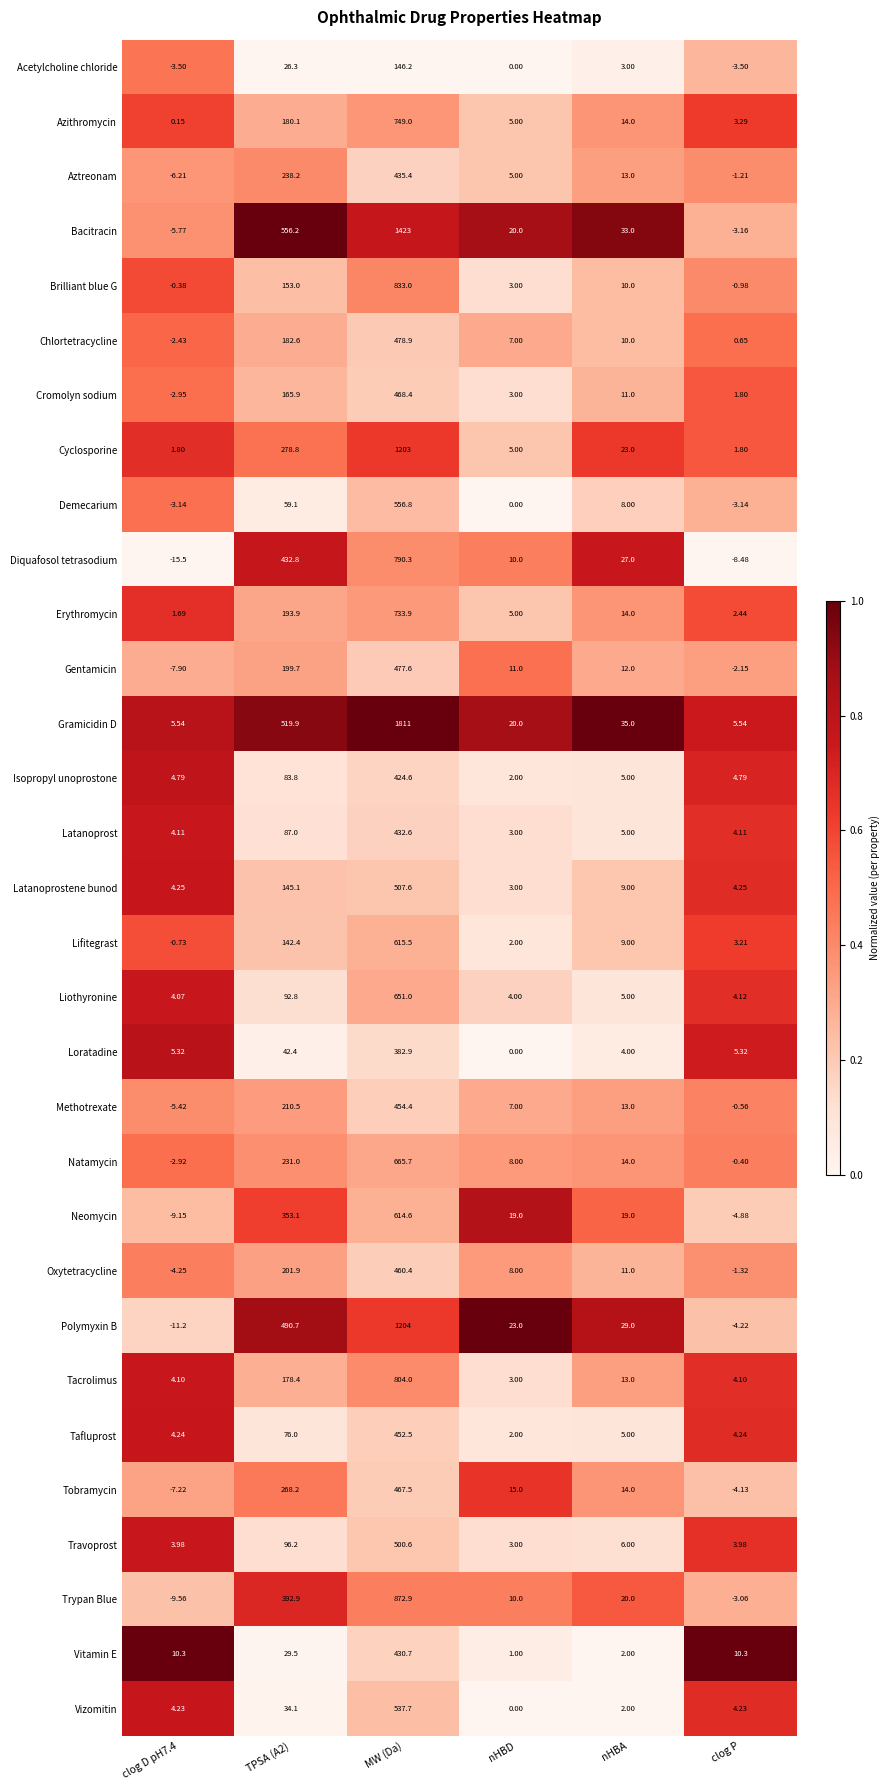

Rank the series at clog D pH7.4 from lowest to highest value.

Diquafosol tetrasodium, Polymyxin B, Trypan Blue, Neomycin, Gentamicin, Tobramycin, Aztreonam, Bacitracin, Methotrexate, Oxytetracycline, Acetylcholine chloride, Demecarium, Cromolyn sodium, Natamycin, Chlortetracycline, Lifitegrast, Brilliant blue G, Azithromycin, Erythromycin, Cyclosporine, Travoprost, Liothyronine, Tacrolimus, Latanoprost, Vizomitin, Tafluprost, Latanoprostene bunod, Isopropyl unoprostone, Loratadine, Gramicidin D, Vitamin E